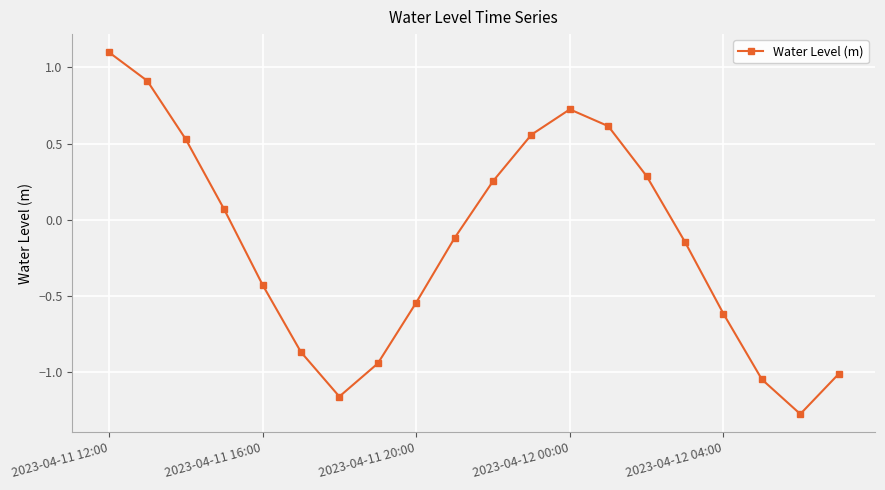

How many points are lower than both their immediate neighbors (excluding endpoints)?

2